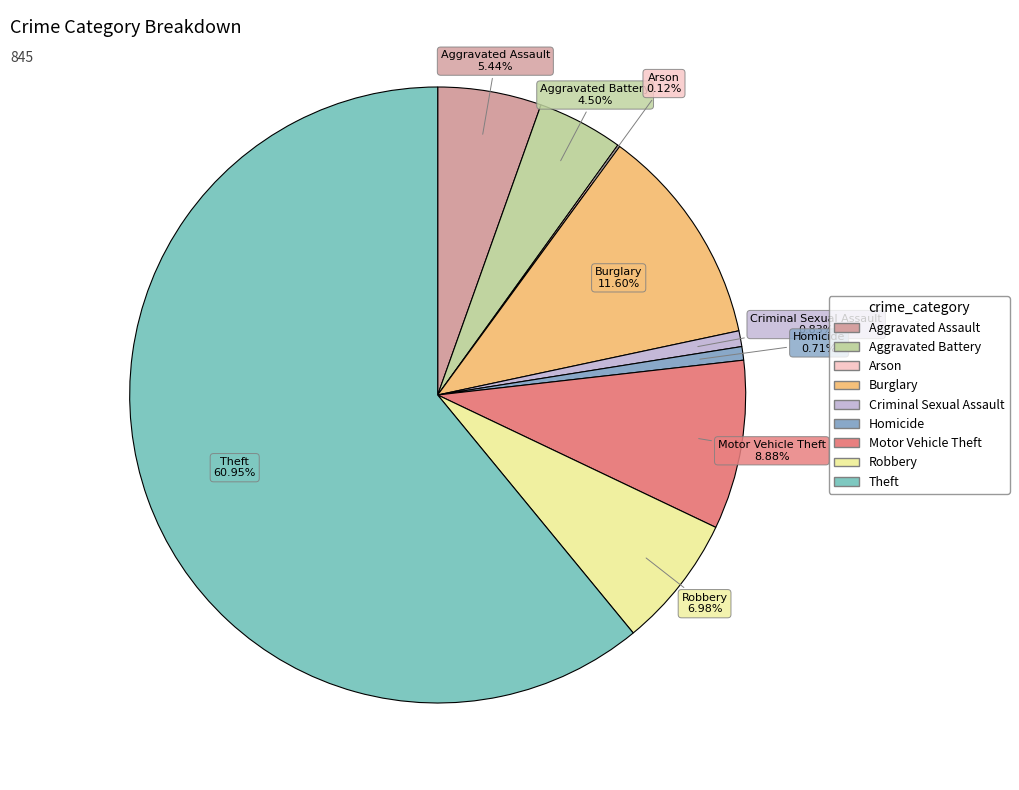

Is Robbery the majority of the pie?

No